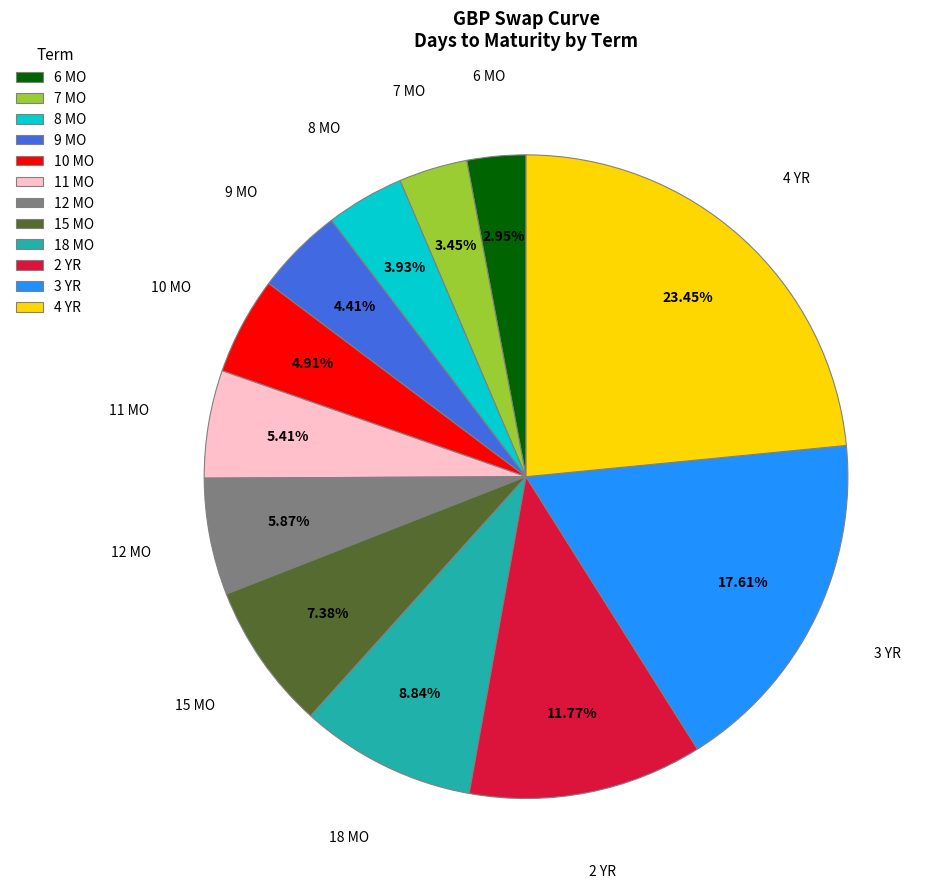

To the nearest percent, what is the average slice percentage?

8%